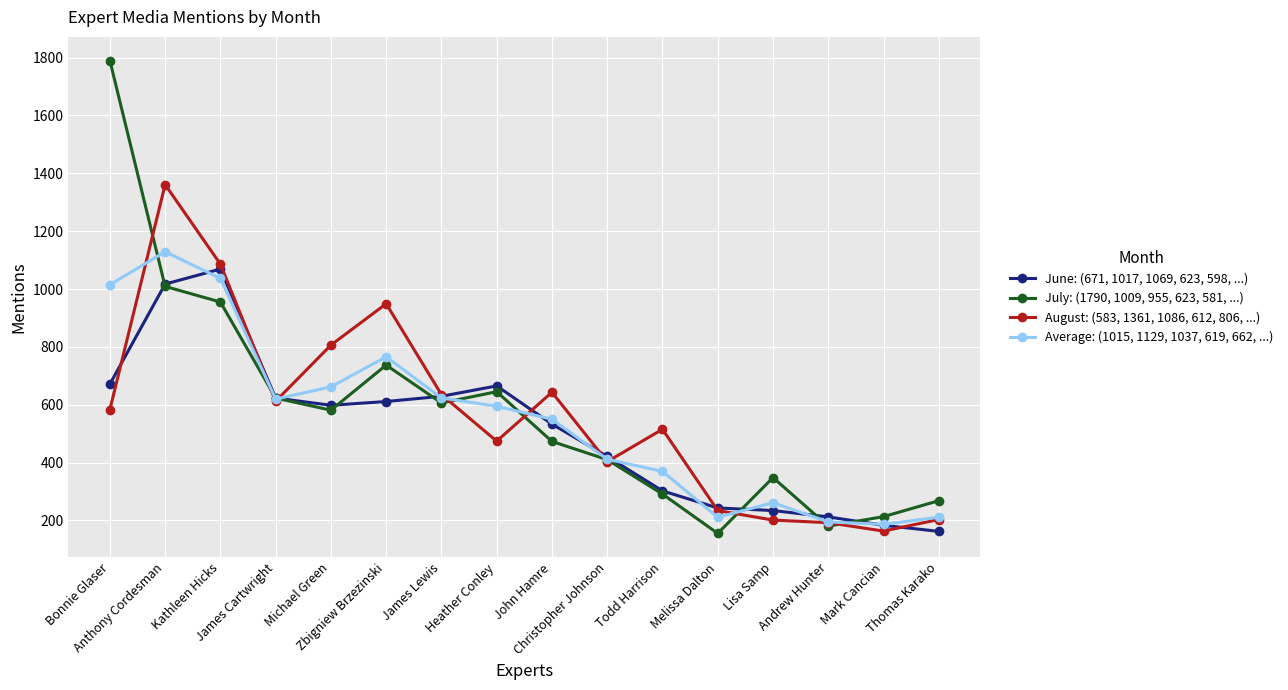

List the series in order of their overall mean, highest first.

July: (1790, 1009, 955, 623, 581, ...), August: (583, 1361, 1086, 612, 806, ...), Average: (1015, 1129, 1037, 619, 662, ...), June: (671, 1017, 1069, 623, 598, ...)